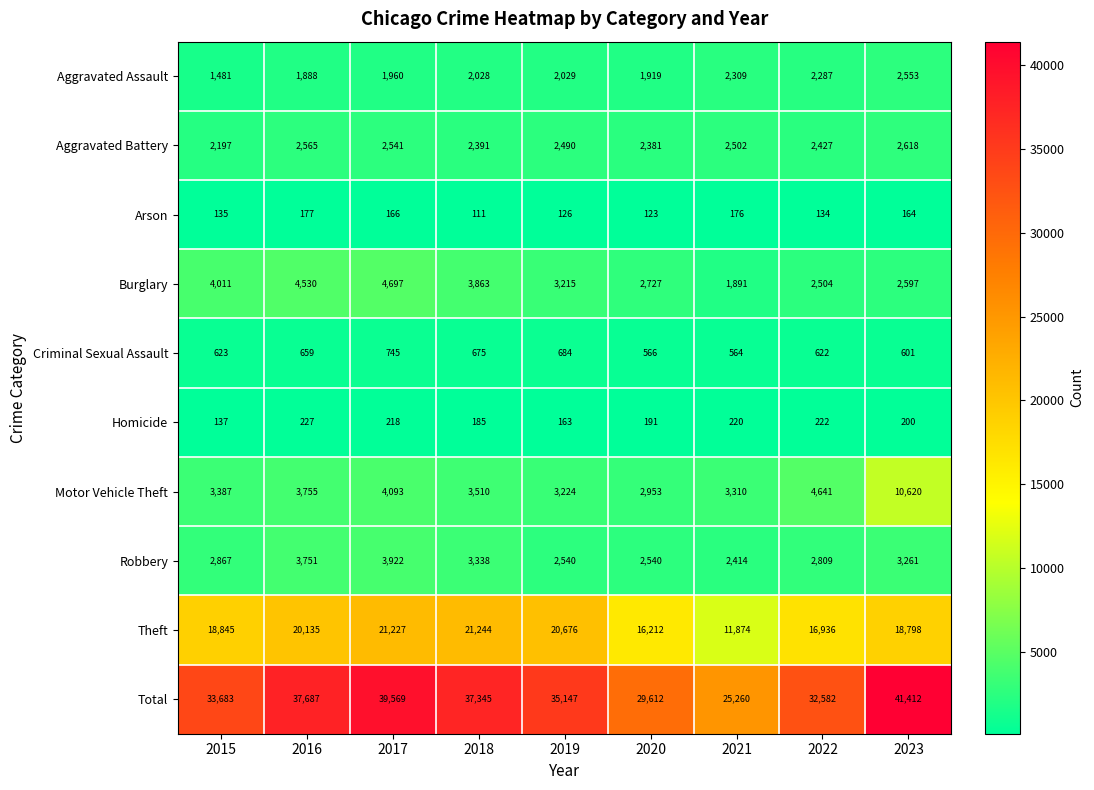

Which series has the largest range (max minus min)?

Total